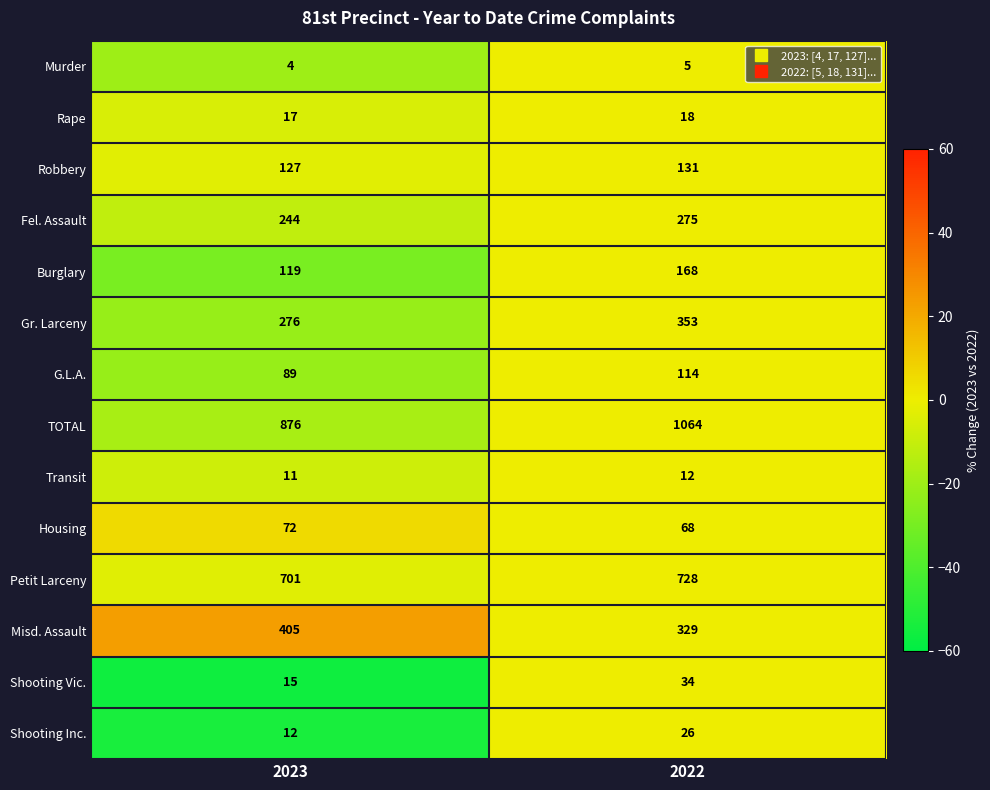

What is the difference between the maximum and minimum values in the Misd. Assault series?

76